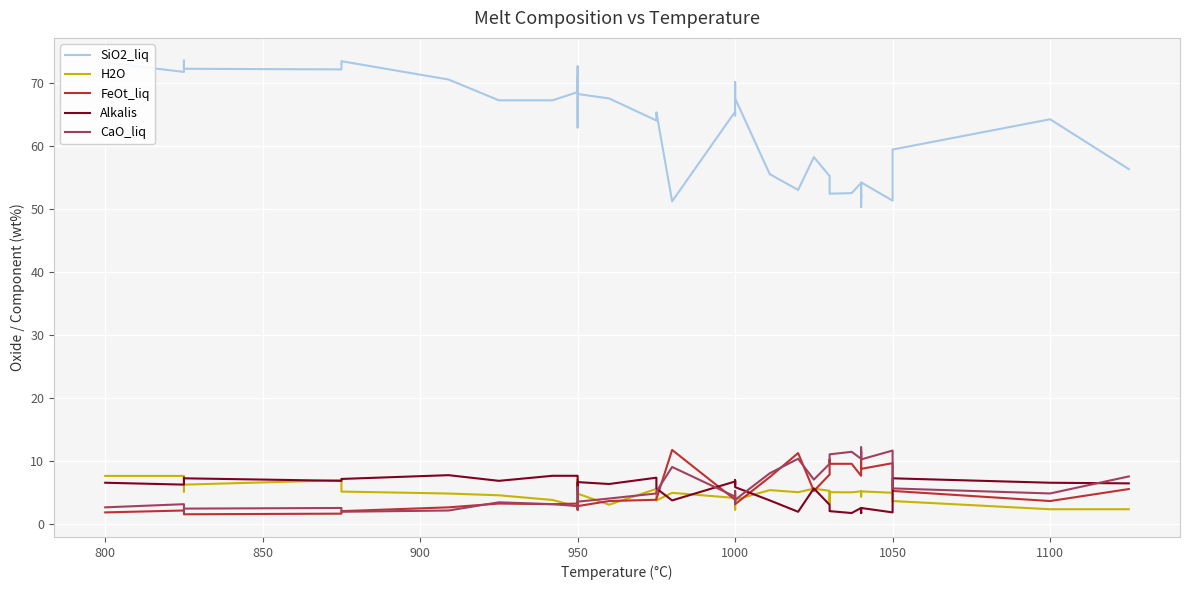

What is the average value of the SiO2_liq series?

62.7